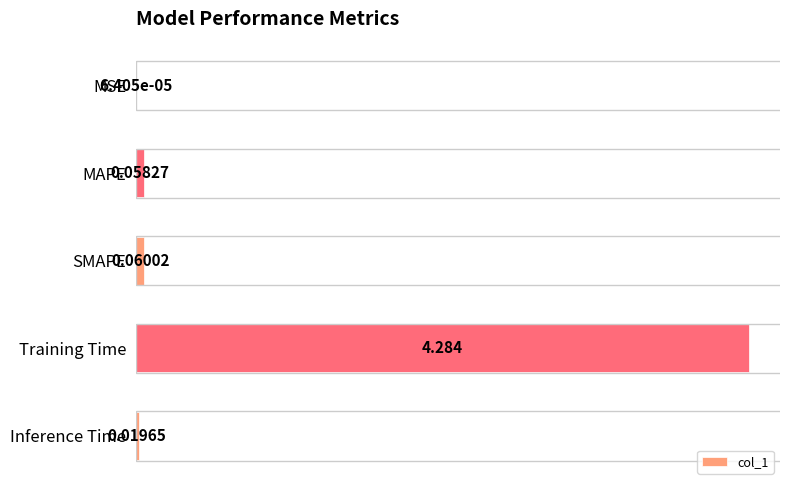

Where is the data nearest to the value 2?

SMAPE